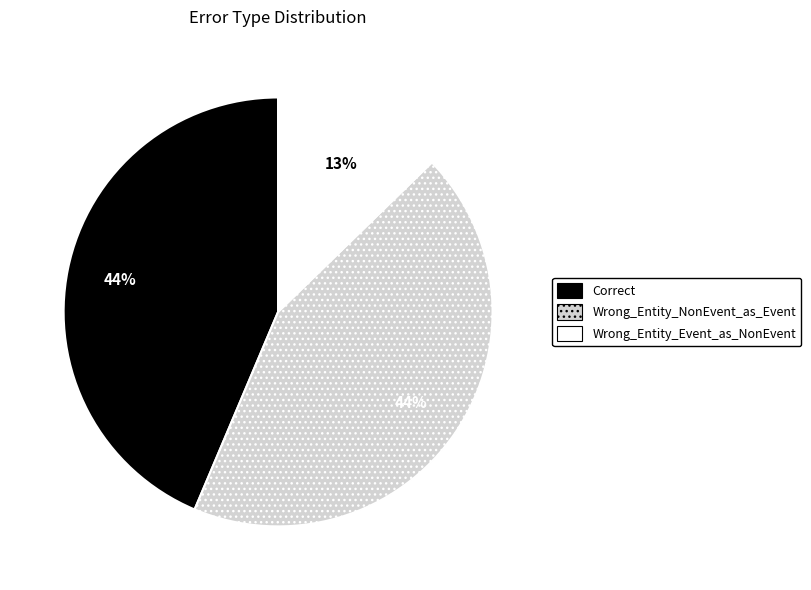

Which slice is the smallest?

Wrong_Entity_Event_as_NonEvent